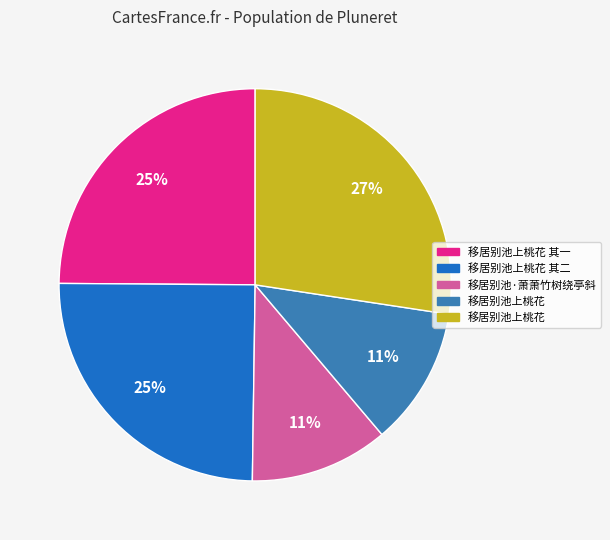

Is there a majority slice in this chart?

No